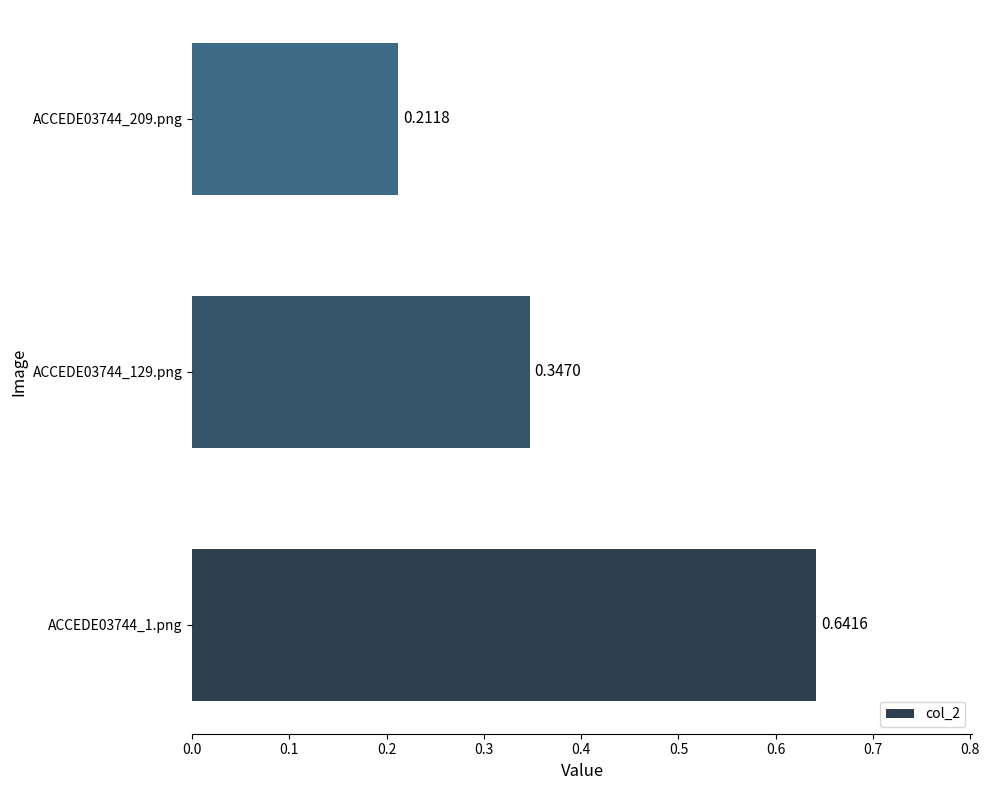

What is the sum of the values at ACCEDE03744_1.png and ACCEDE03744_209.png?

0.9